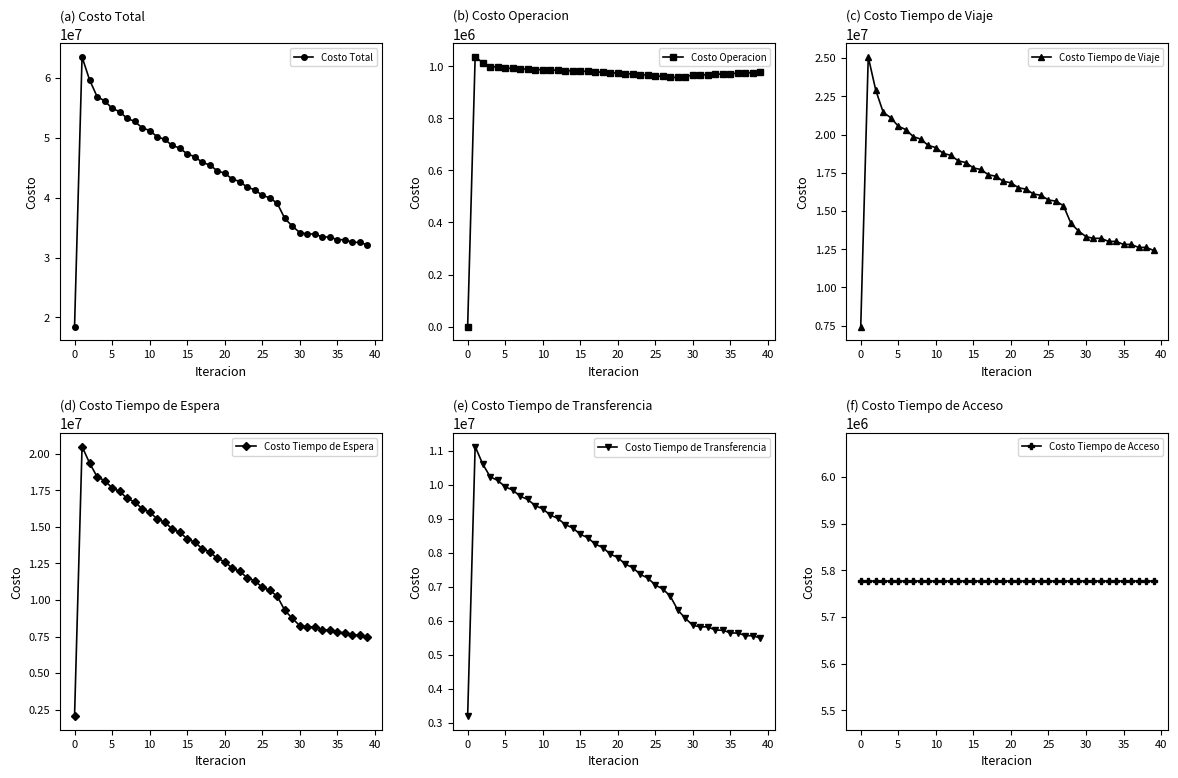

What is the lowest value of the Costo Total series?

18458500.7